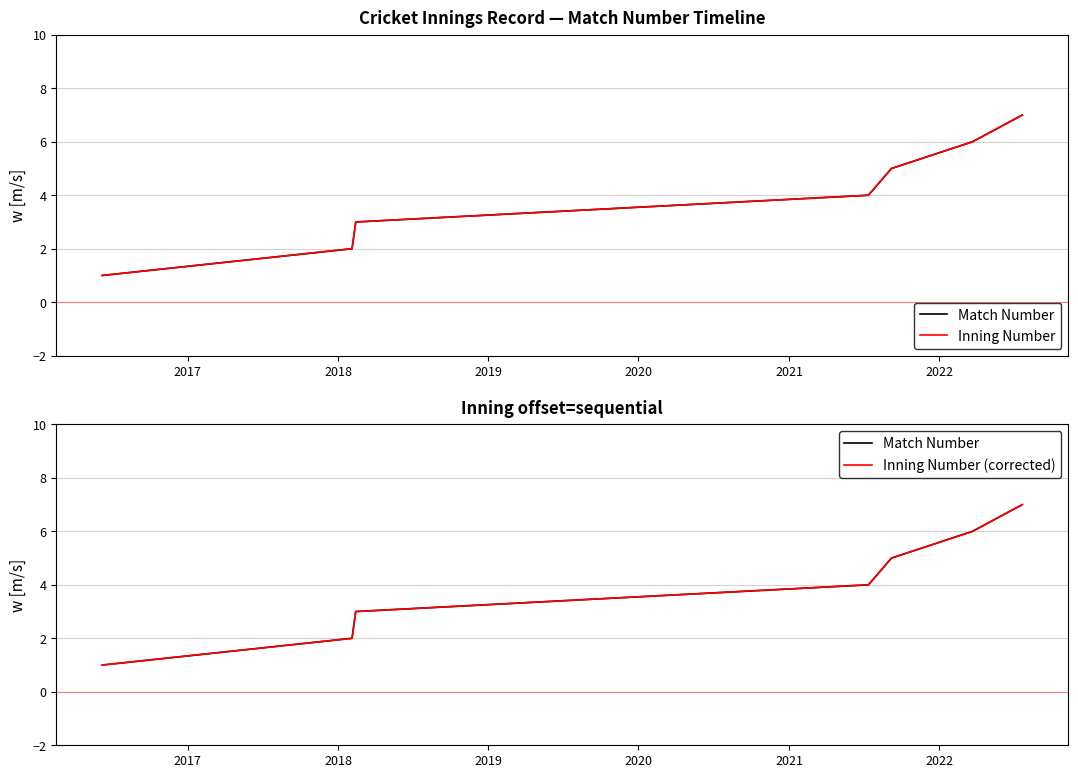

At 2019, list the series in order from largest to smallest.

Match Number, Inning Number, Inning Number (corrected)